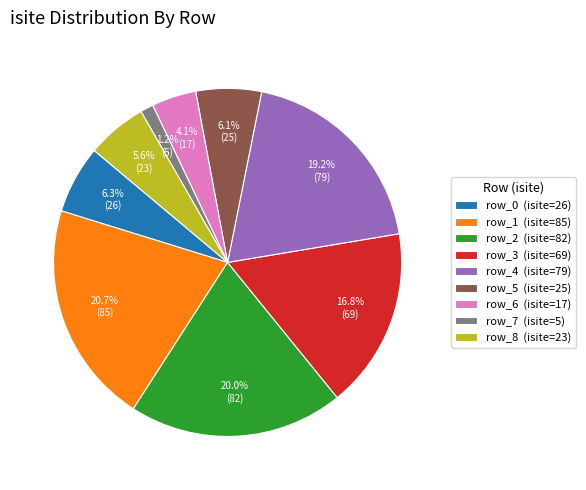

To the nearest percent, what is the difference between the row_1 and row_6 slice percentages?

17%